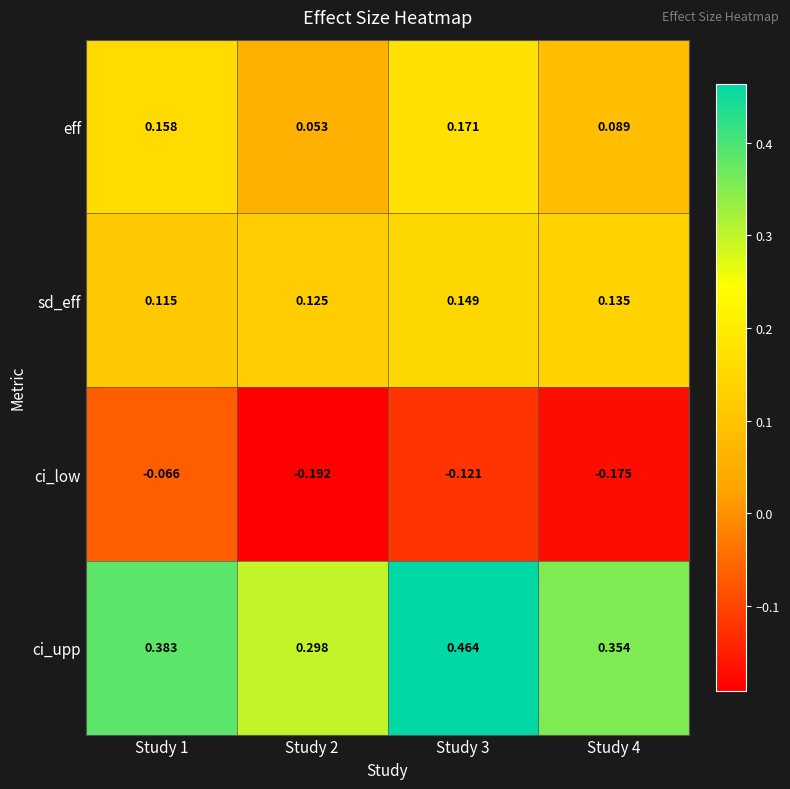

Is the value of ci_low at Study 3 greater than the value of eff at Study 2?

No